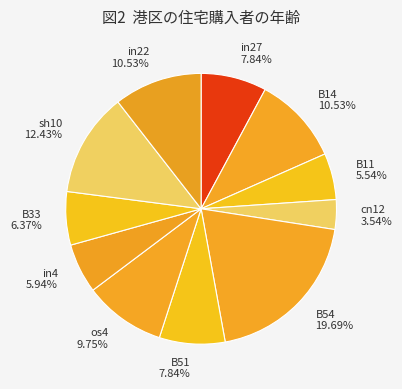

What percentage do cn12 and B54 together represent?

23.2%